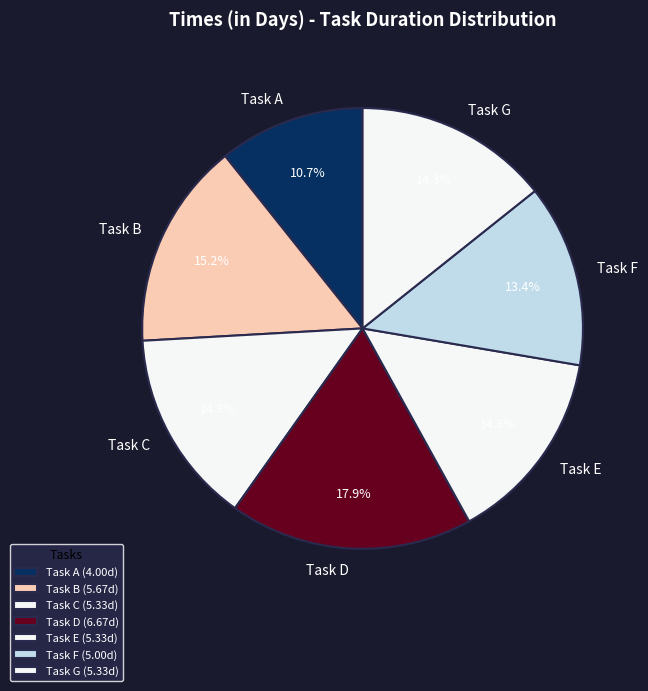

What percentage is the Task A slice, to the nearest percent?

11%